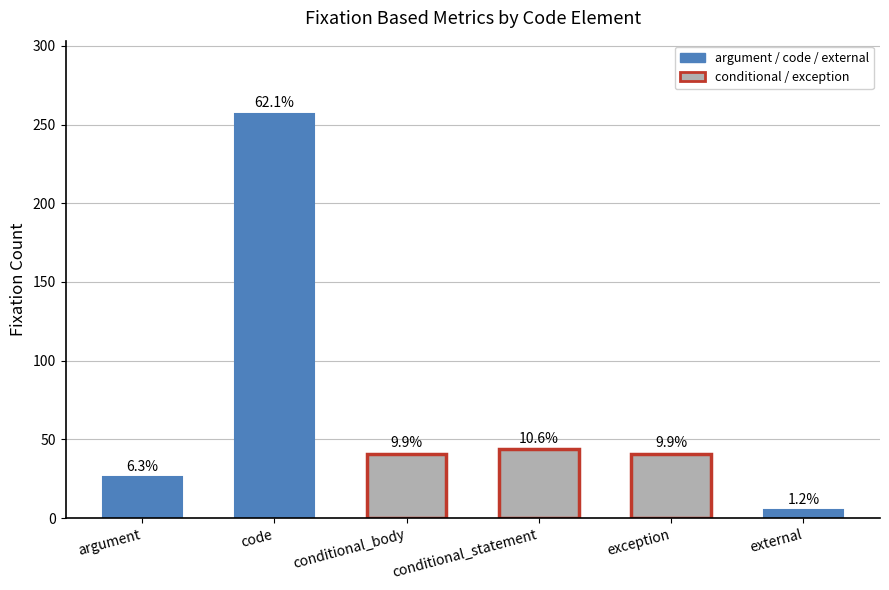

Does the chart contain any negative values?

No